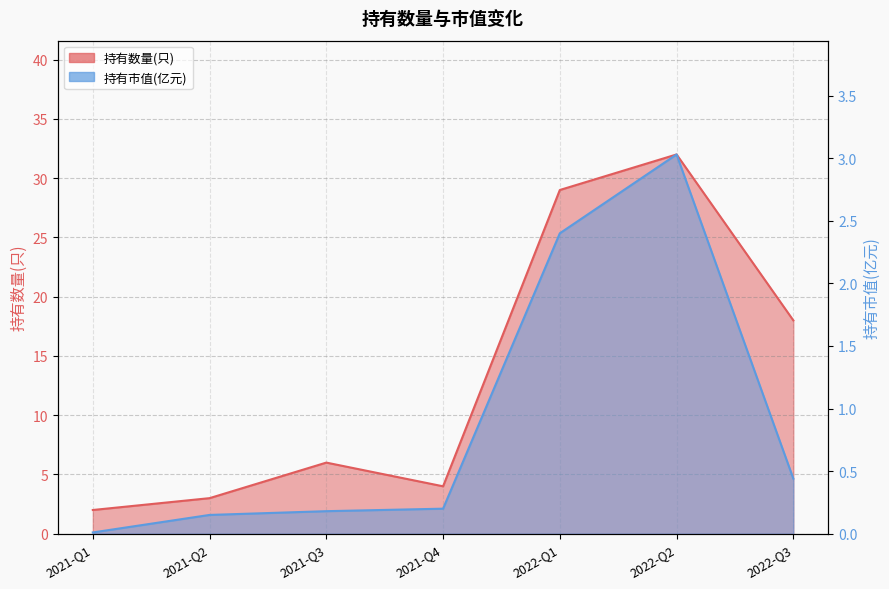

What are all the series names shown in the legend?

持有数量(只), 持有市值(亿元)